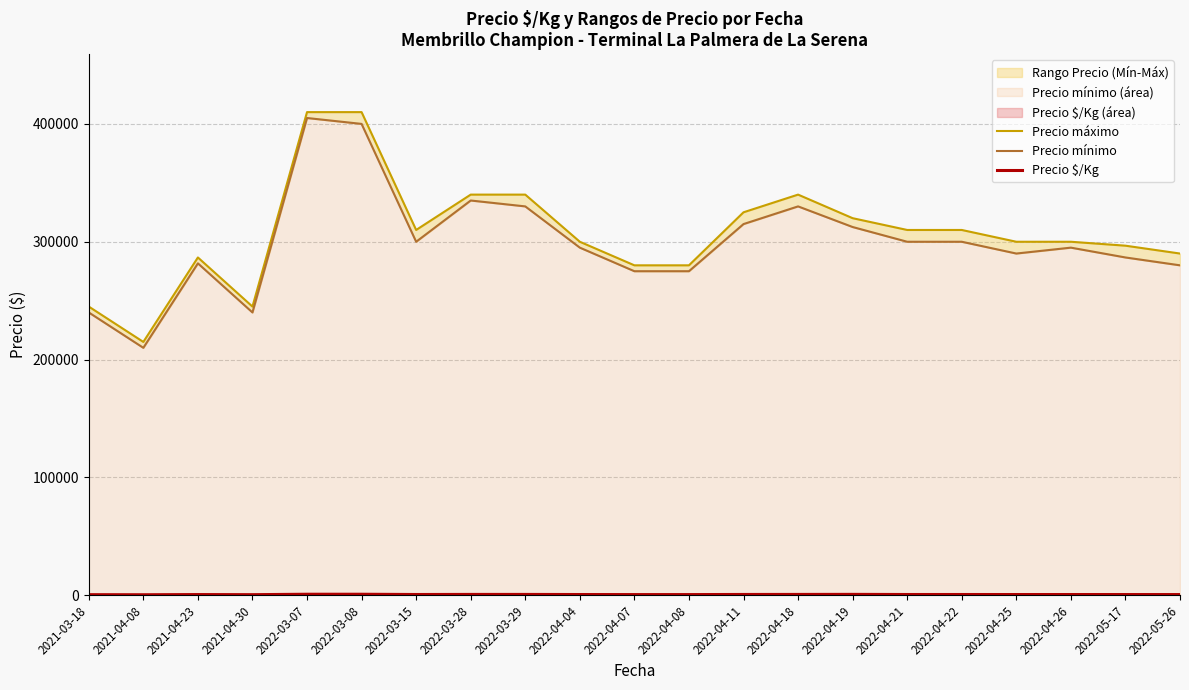

List the series in order of their peak value, highest first.

Precio máximo, Precio mínimo, Precio $/Kg